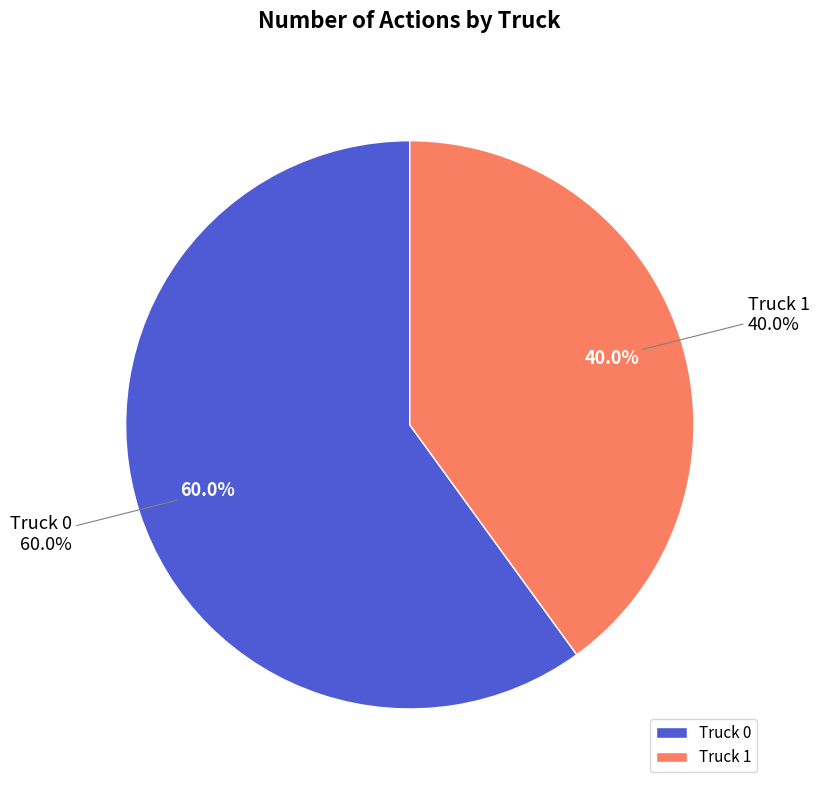

Between Truck 1 and Truck 0, which is larger?

Truck 0